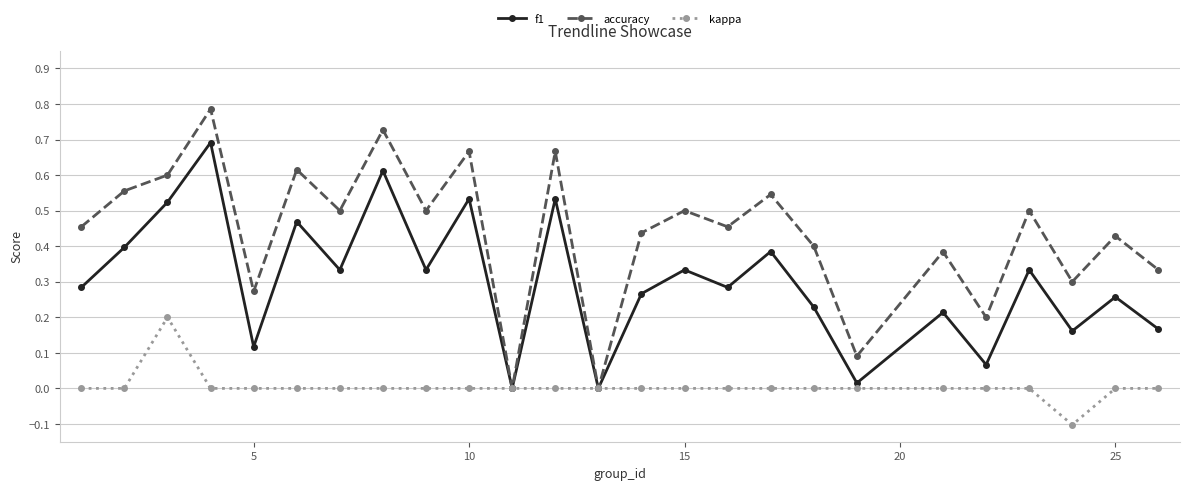

How many lines are shown in the chart?

3